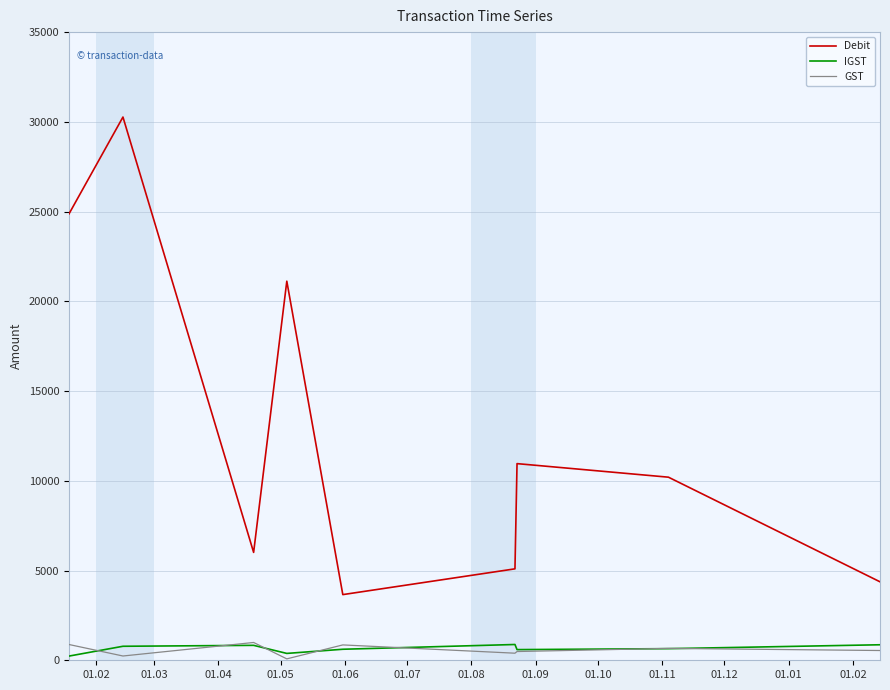

Which series has the largest total across all categories?

Debit